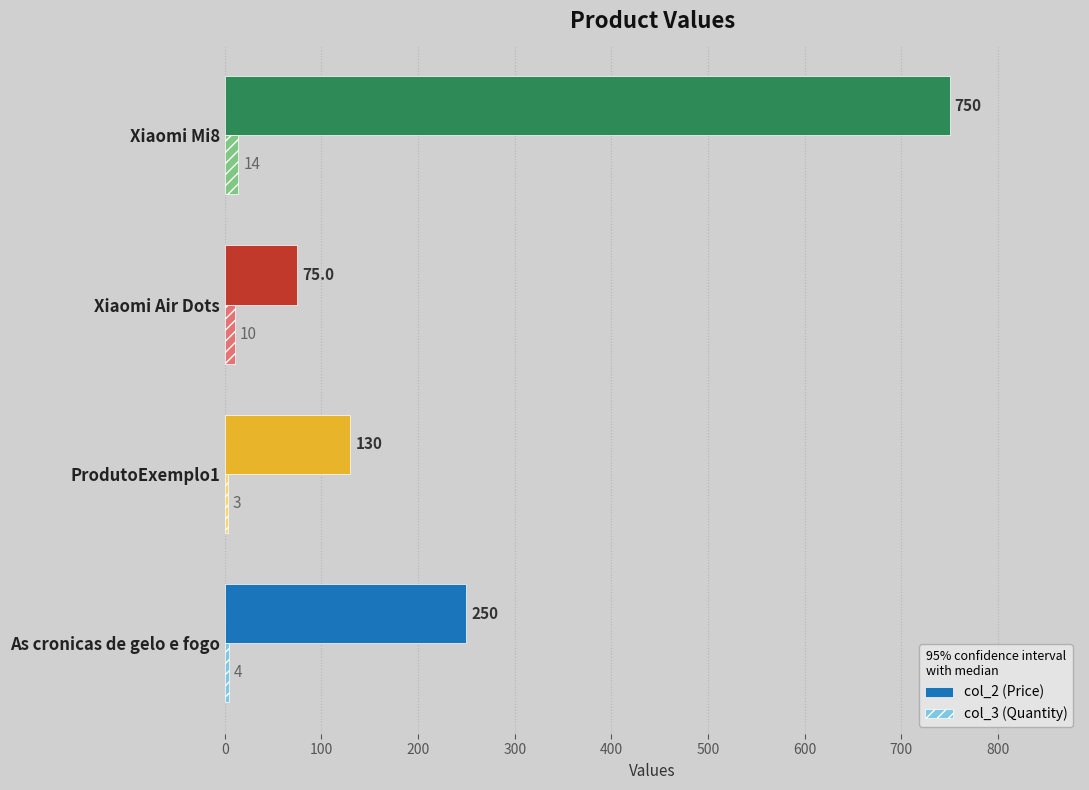

What is the maximum value for col_2 (Price)?

750